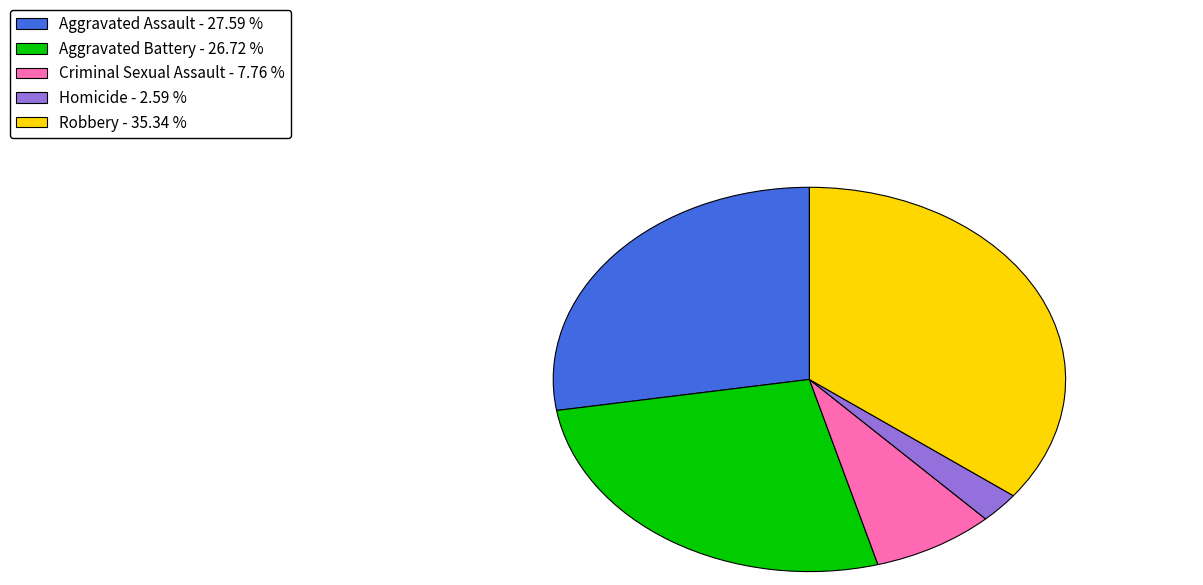

Combined, do Homicide - 2.59 % and Robbery - 35.34 % account for over 50%?

No